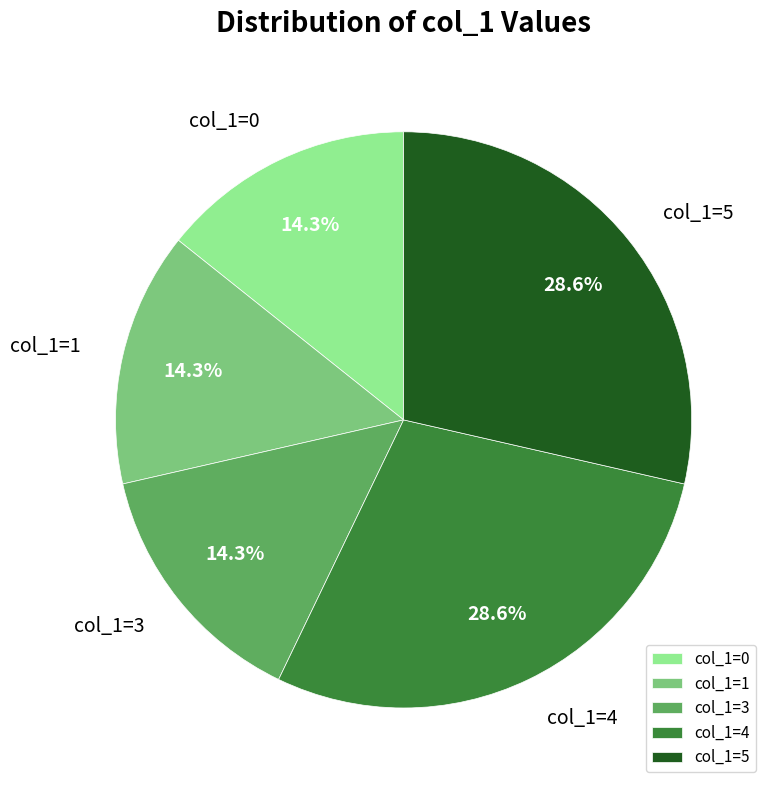

Between col_1=0 and col_1=5, which is larger?

col_1=5